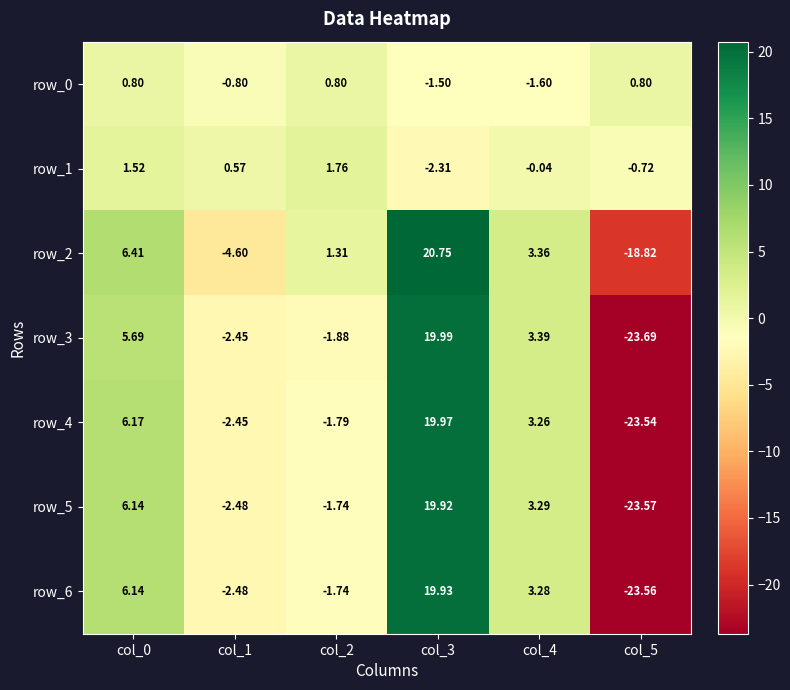

Is the value of row_5 at col_0 greater than the value of row_4 at col_5?

Yes